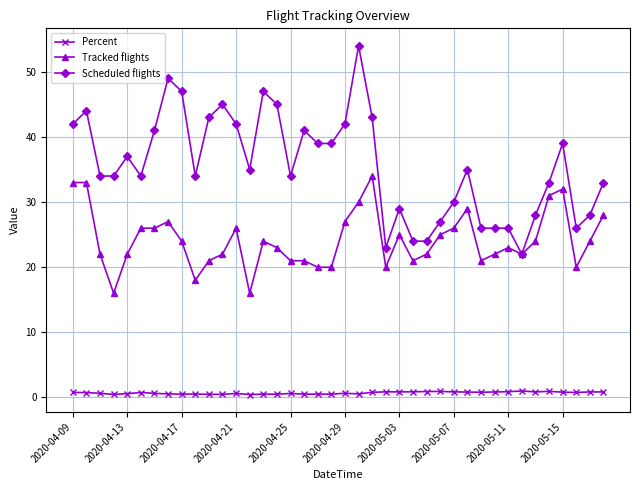

Which series has the largest total across all categories?

Scheduled flights